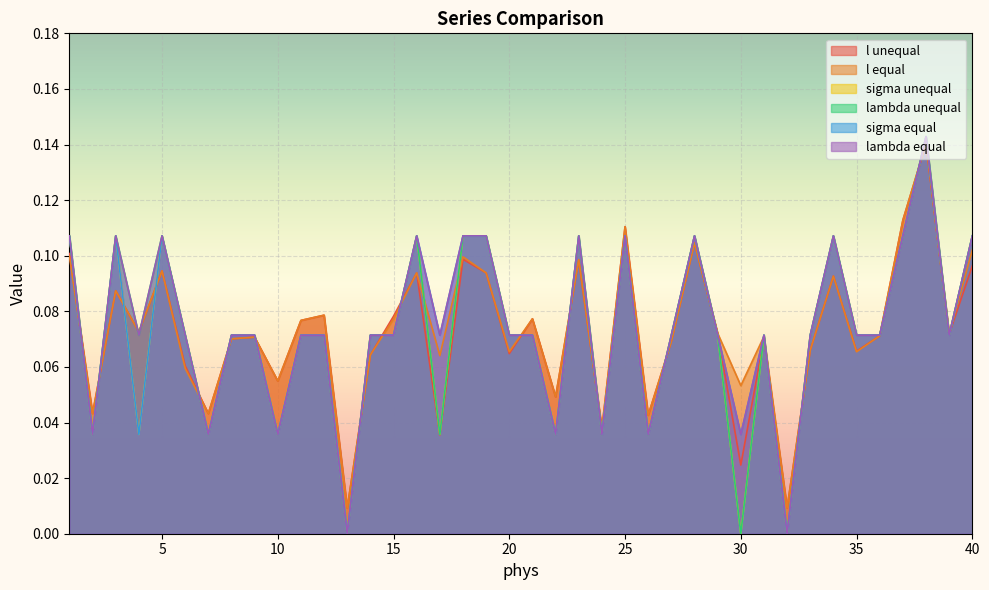

What is the value of the lambda equal point at the 36th from the left?

0.1